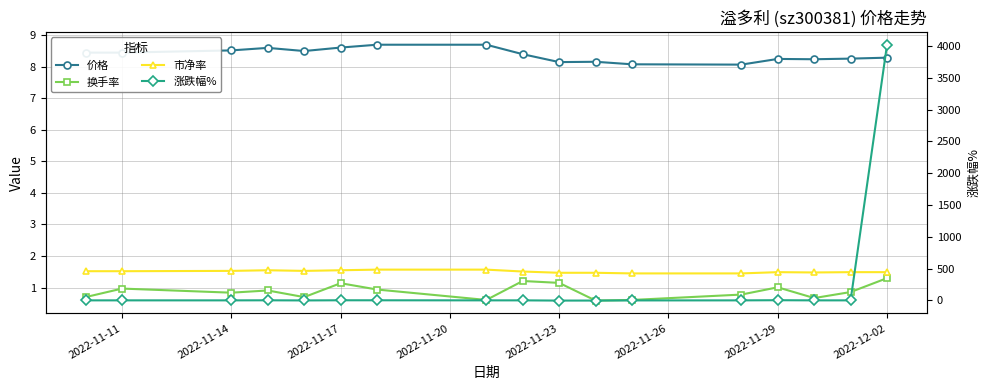

True or false: 市净率 and 价格 cross at least once.

False